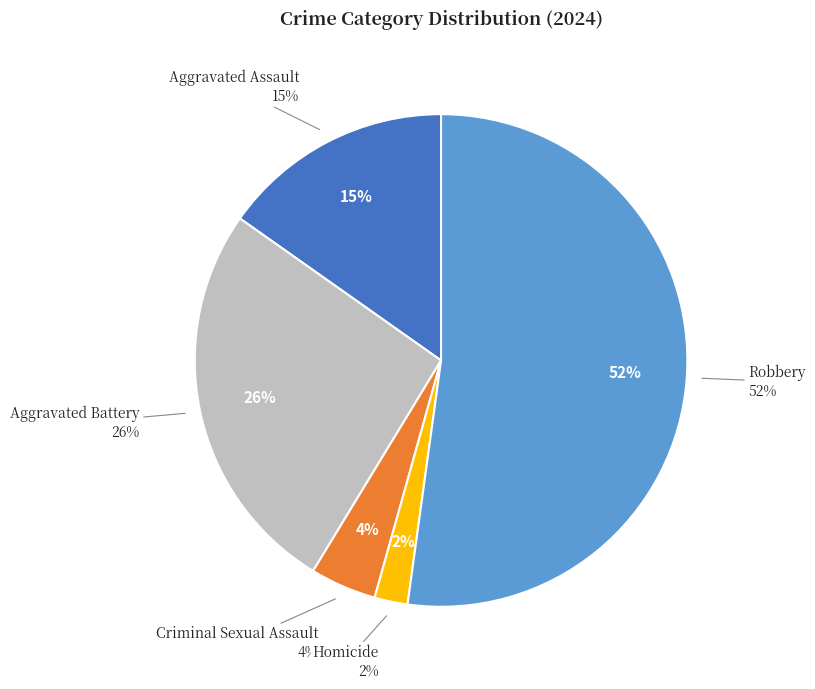

Does Robbery account for over 50% of the chart?

Yes